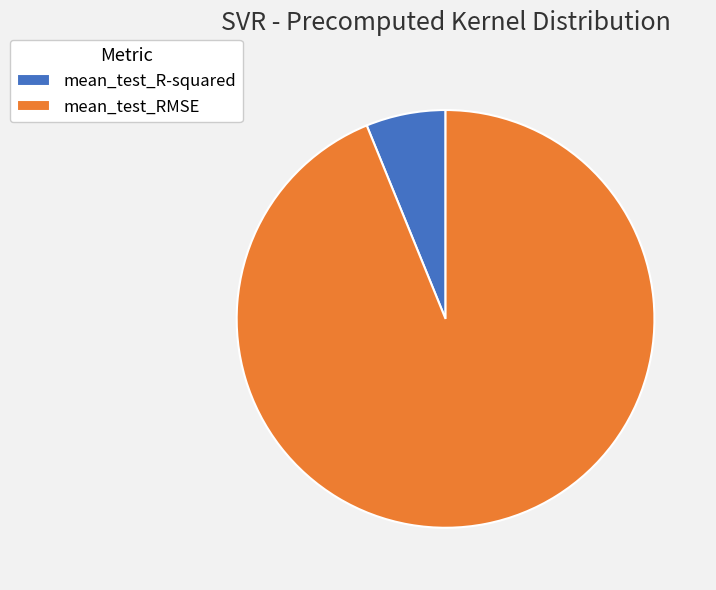

Rank the categories by value from lowest to highest.

mean_test_R-squared, mean_test_RMSE